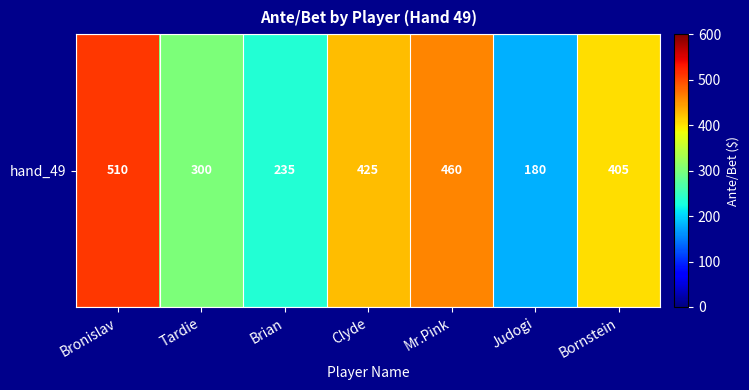

At which category does the chart reach its minimum across all series?

Judogi